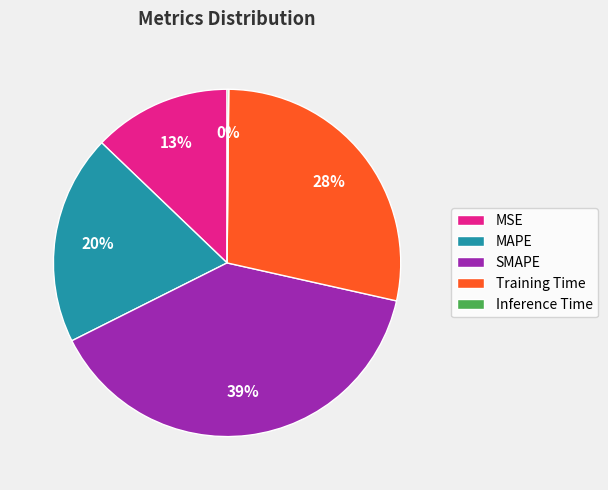

True or false: MAPE accounts for 32% of the total.

False